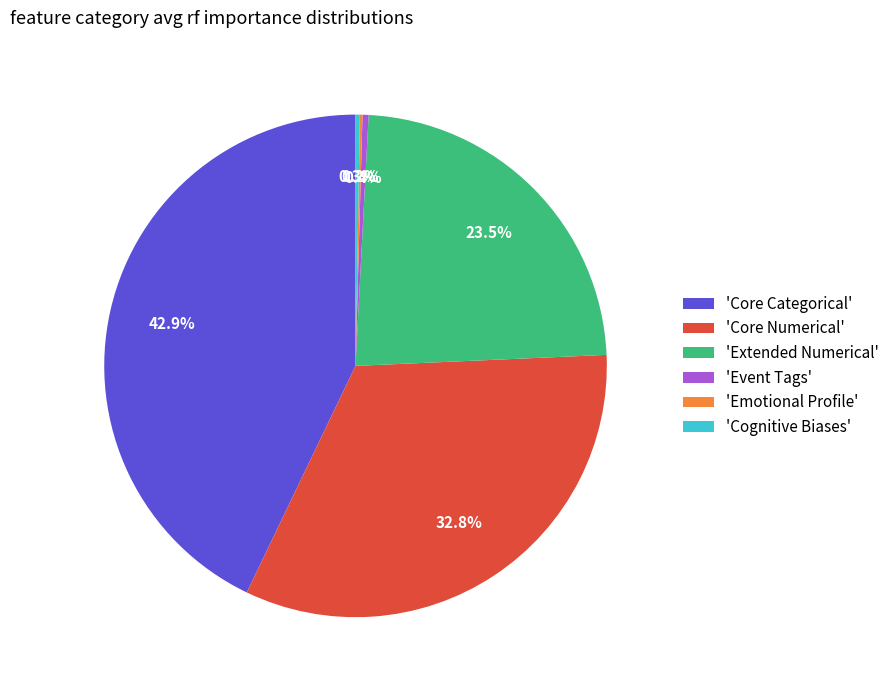

Is there a majority slice in this chart?

No